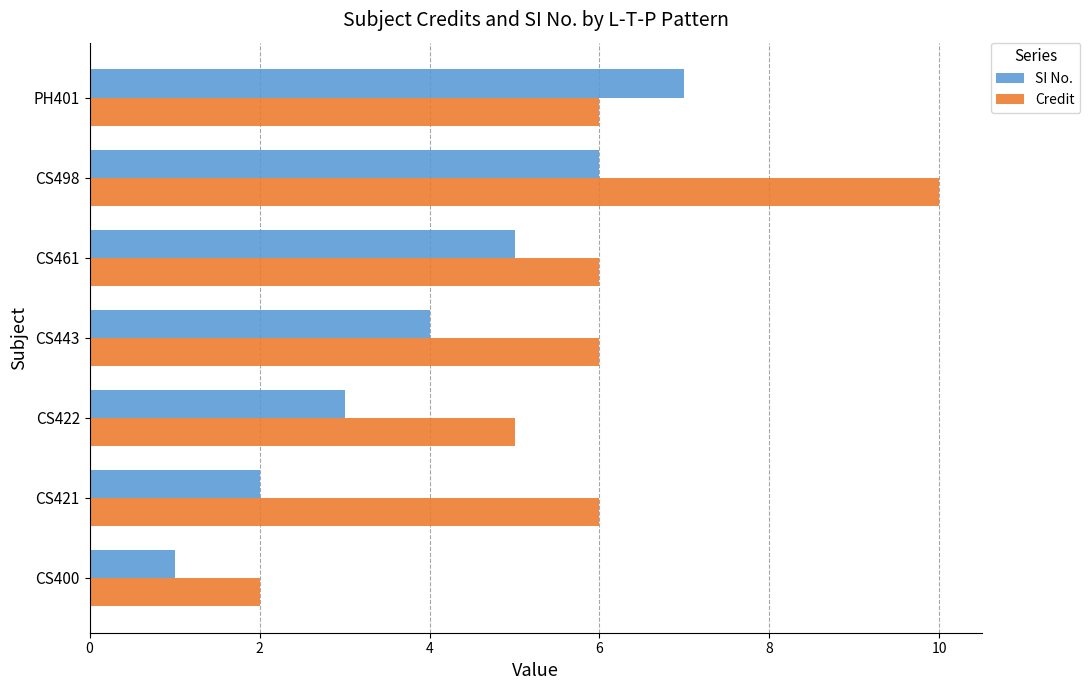

Is the value of Credit at CS421 greater than the value of SI No. at PH401?

No